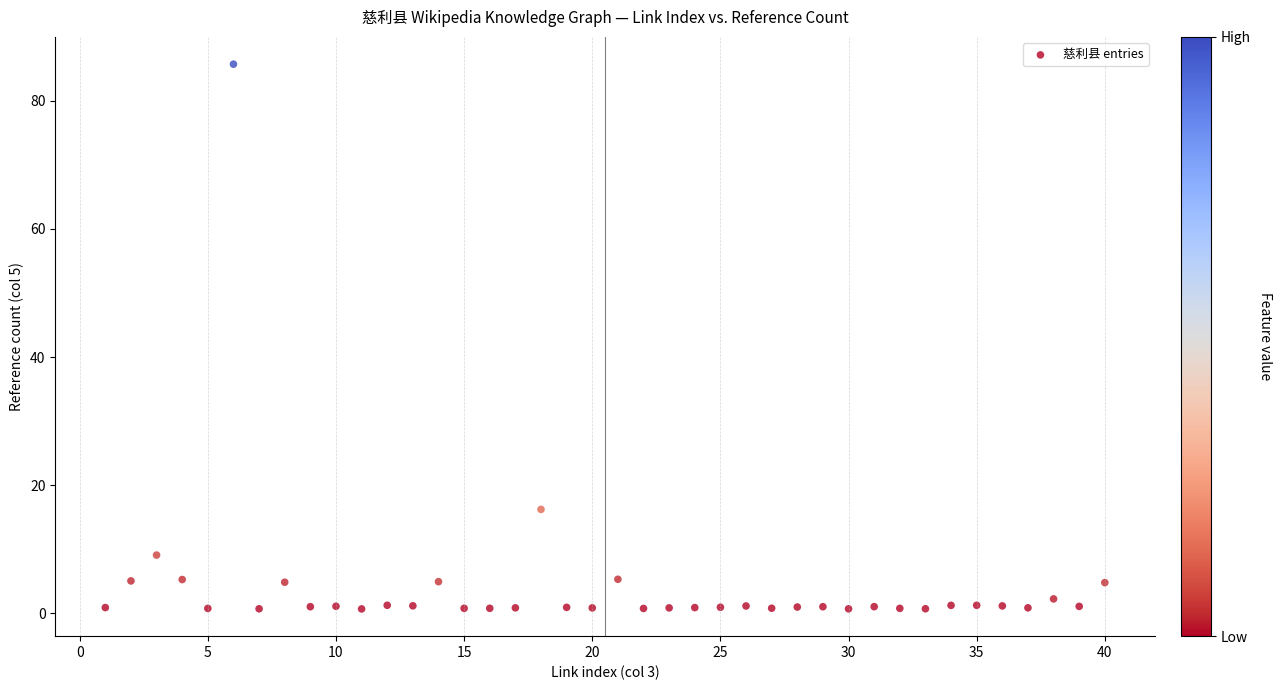

What is the range of Y values (max minus min)?

85.0